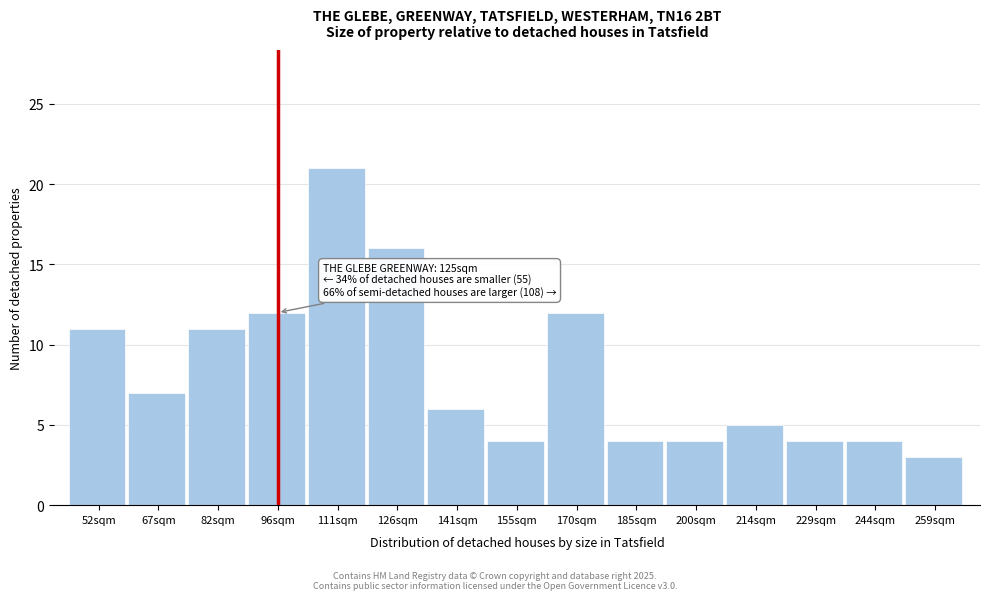

Reading right to left, transcribe all the data shown in this chart.

259sqm=3	244sqm=4	229sqm=4	214sqm=5	200sqm=4	185sqm=4	170sqm=12	155sqm=4	141sqm=6	126sqm=16	111sqm=21	96sqm=12	82sqm=11	67sqm=7	52sqm=11